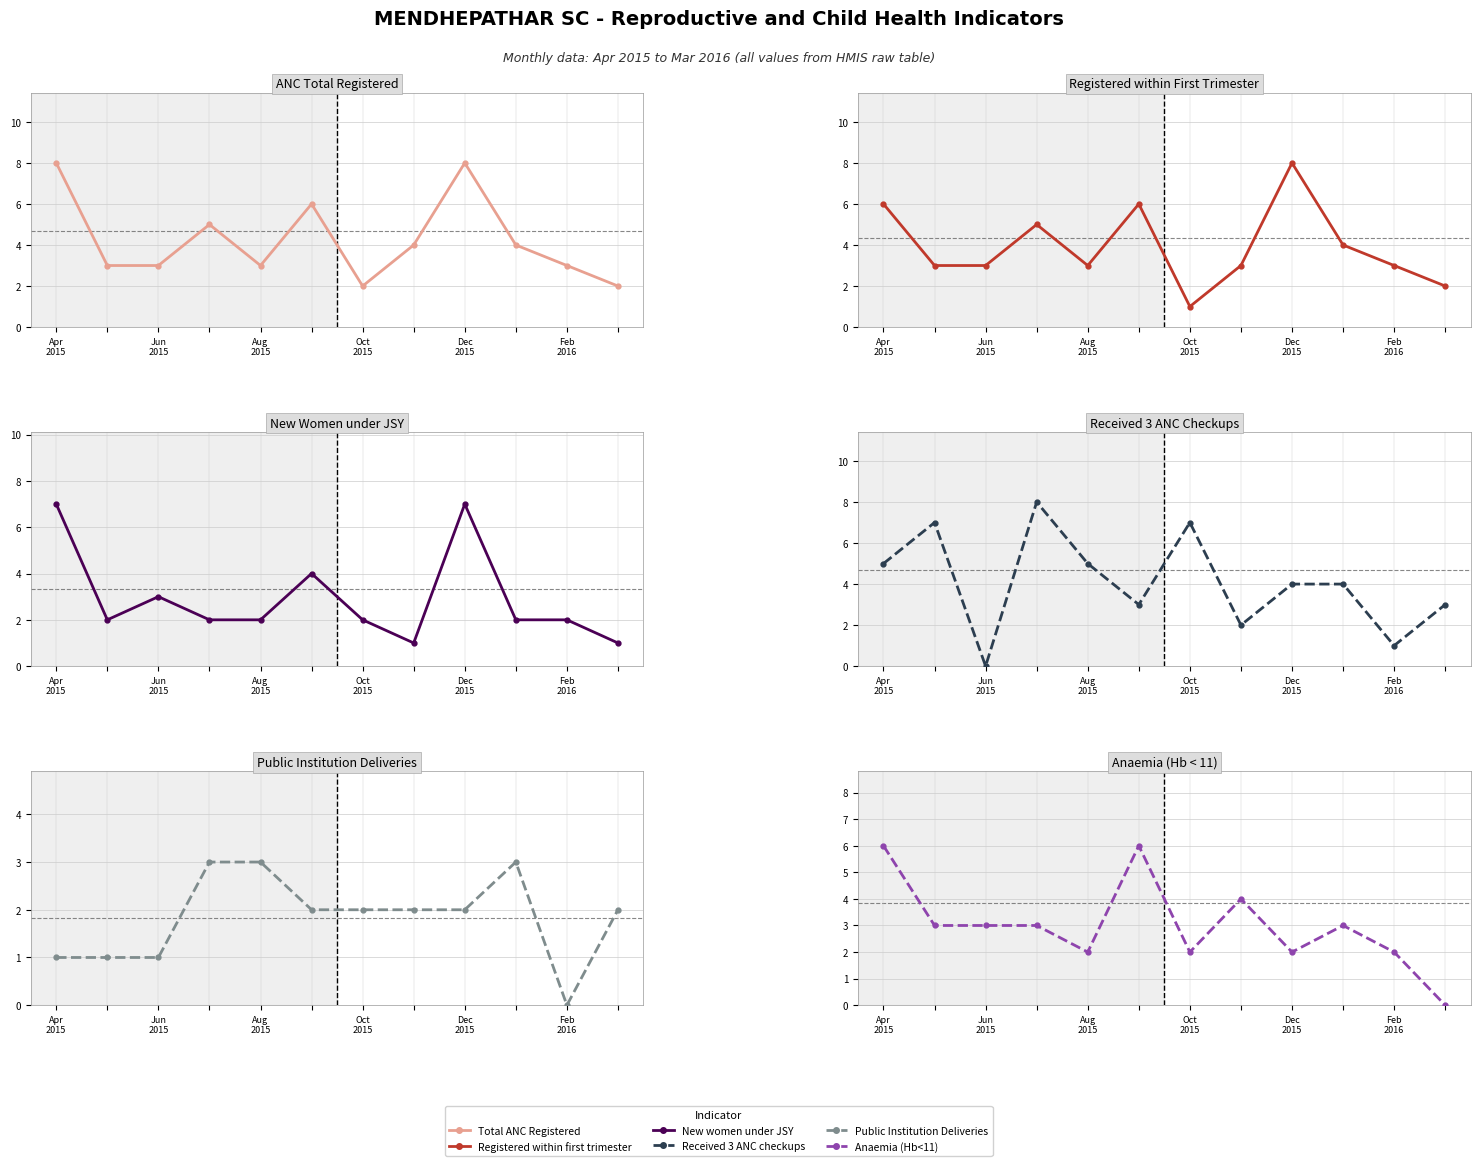

How many data points in Total ANC Registered are less than 4?

6